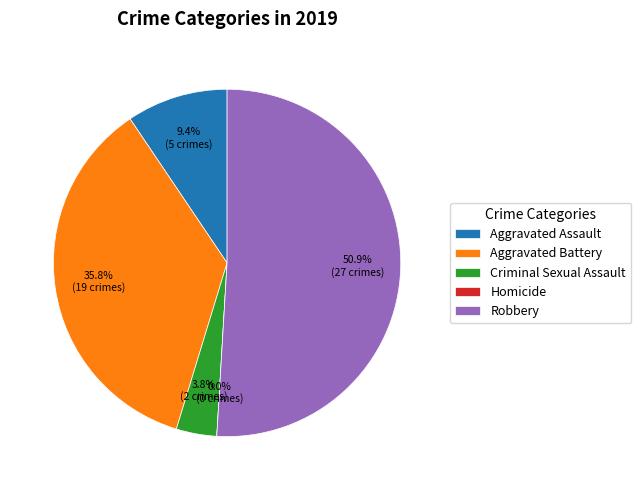

Rank the categories by value from highest to lowest.

Robbery, Aggravated Battery, Aggravated Assault, Criminal Sexual Assault, Homicide